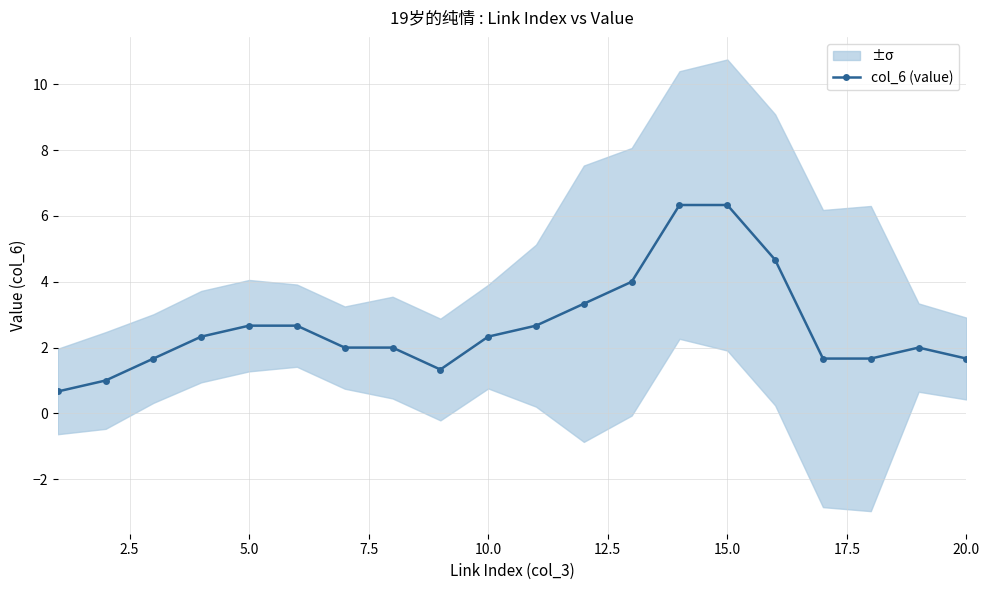

Is it true that col_6 (value) equals 3.5 at 15.0?

False